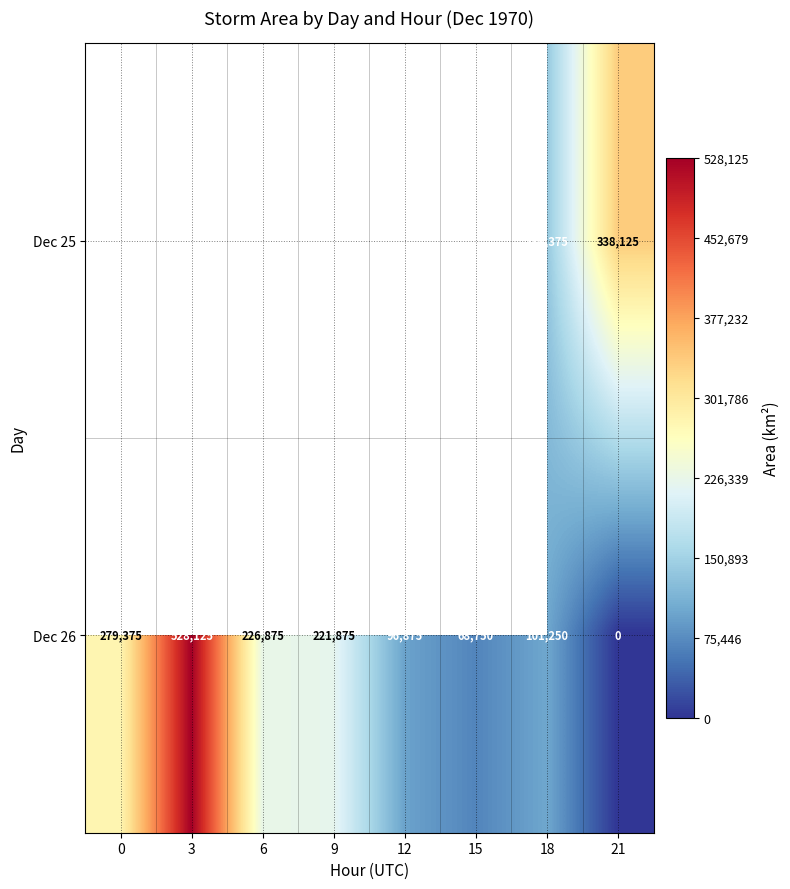

How many data points does each series have?

8